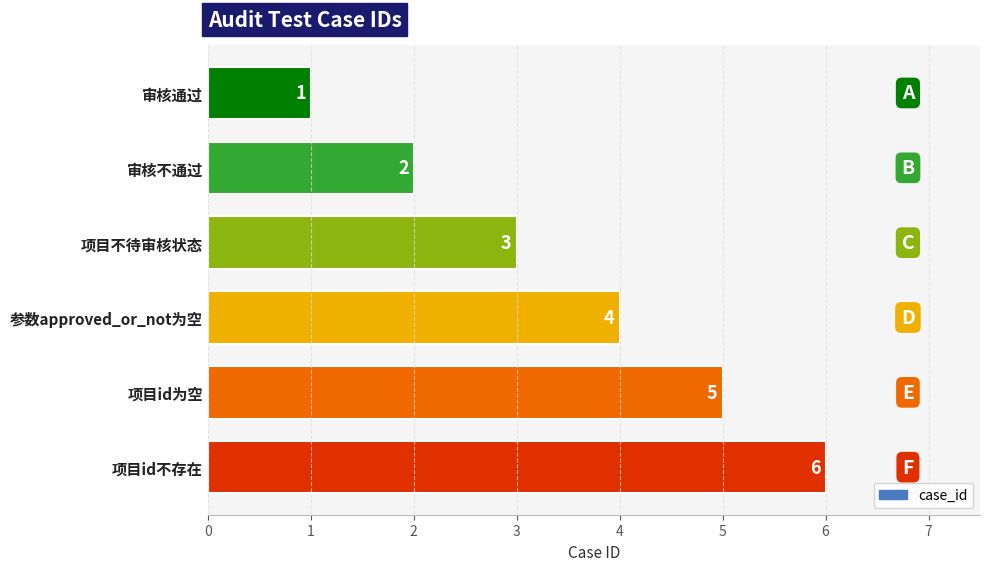

At which label is the value closest to 3?

项目不待审核状态